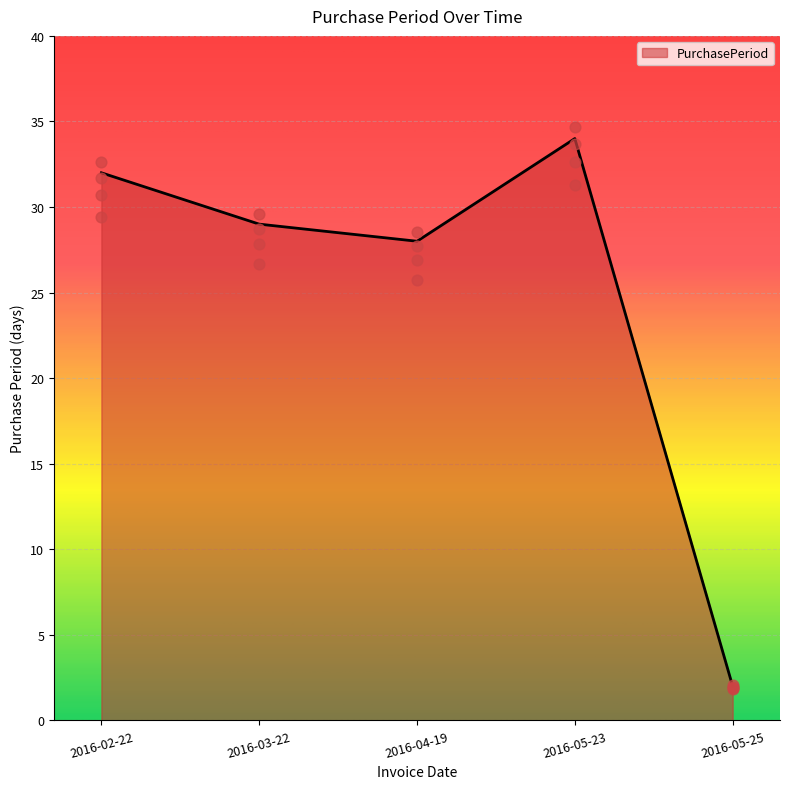

Which has a higher value, 2016-04-19 or 2016-02-22?

2016-02-22